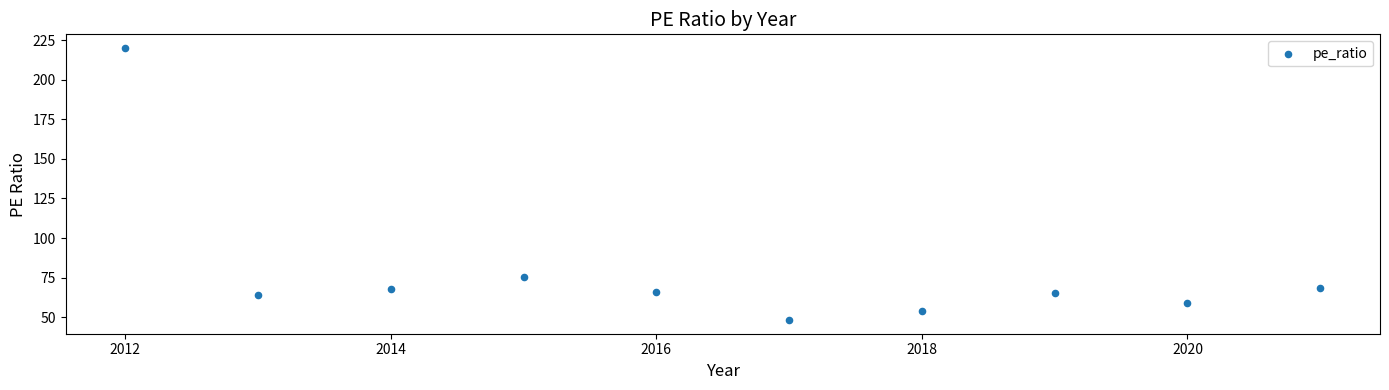

What Y value in the scatter plot is closest to 134?

75.3